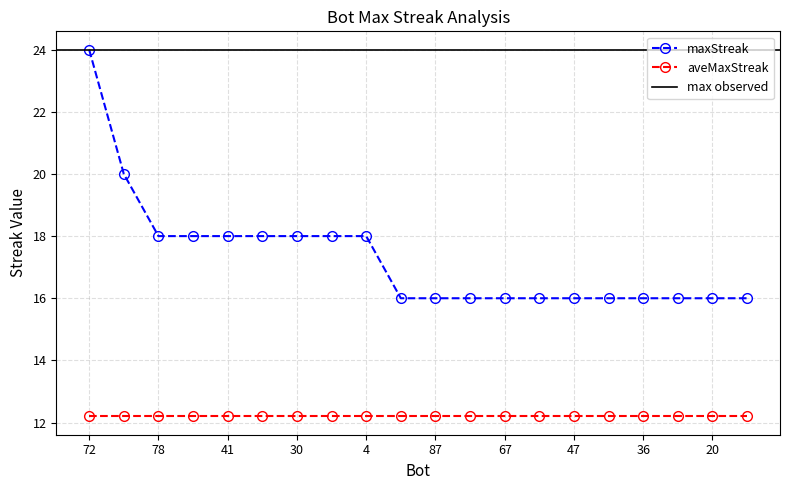

The value at 79 is 16. True or false?

True